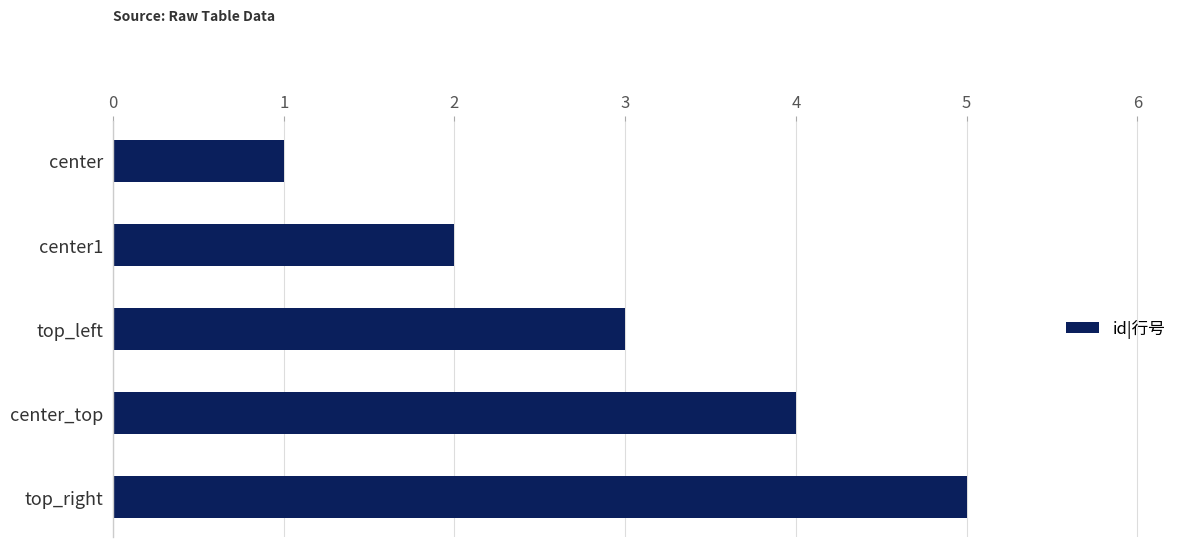

What is the sum of all values?

15